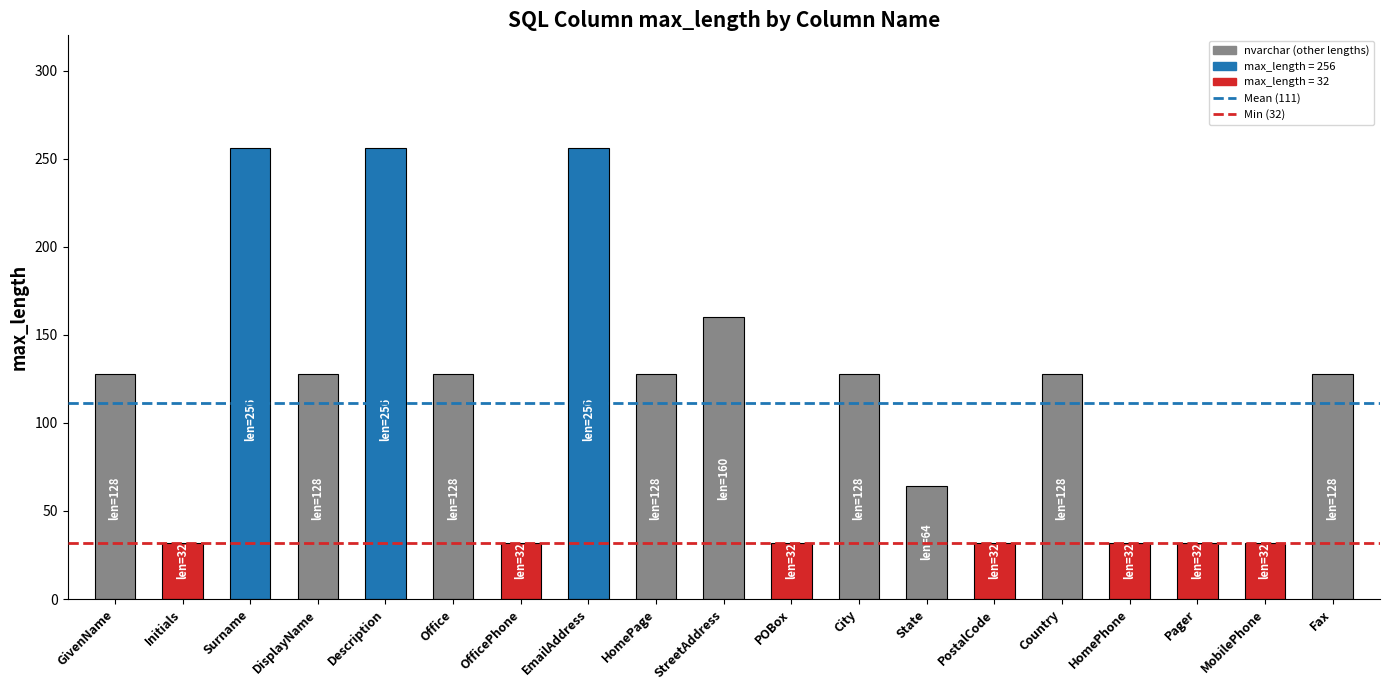

What is the sum of all values?

2112